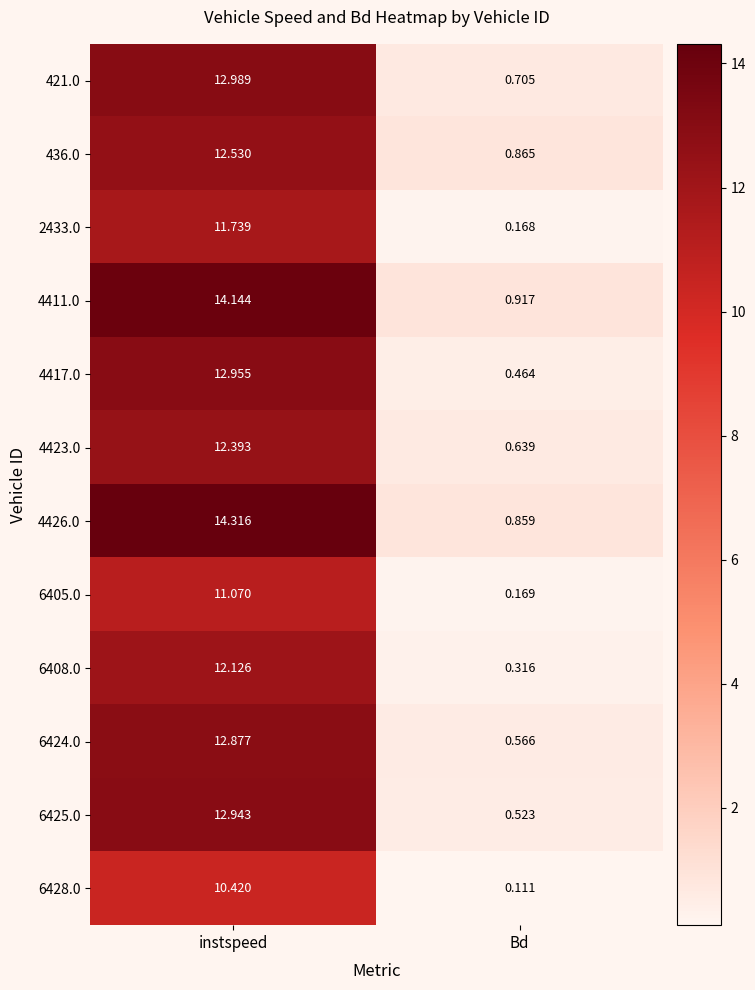

What is the total value across all series at instspeed?

150.5